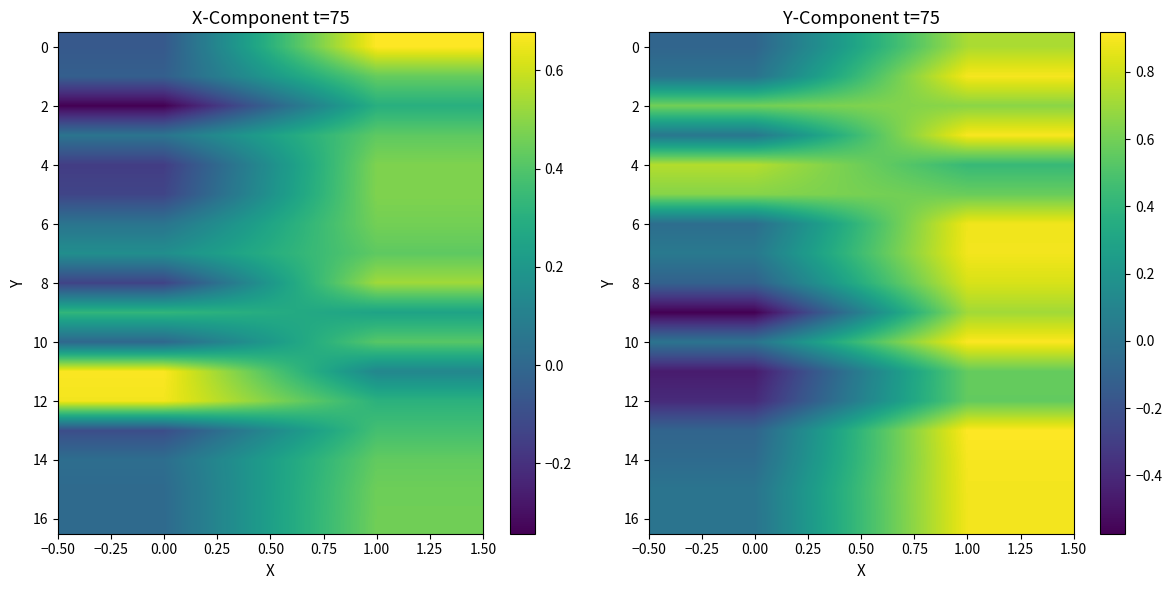

What is the minimum value shown in the chart?

-0.6